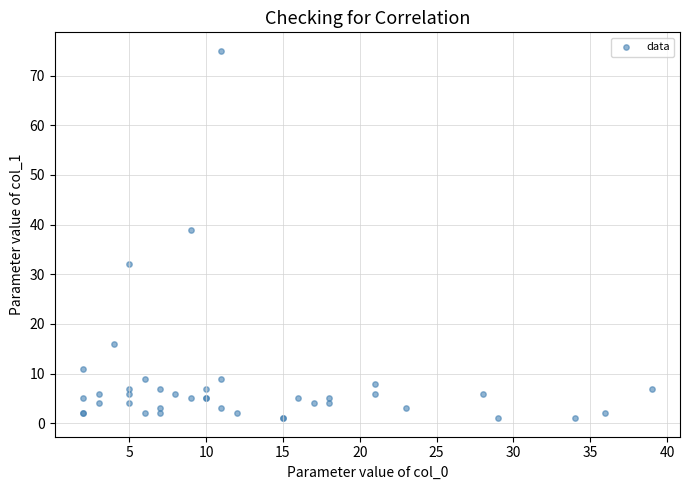

What Y value in the scatter plot is closest to 38?

39